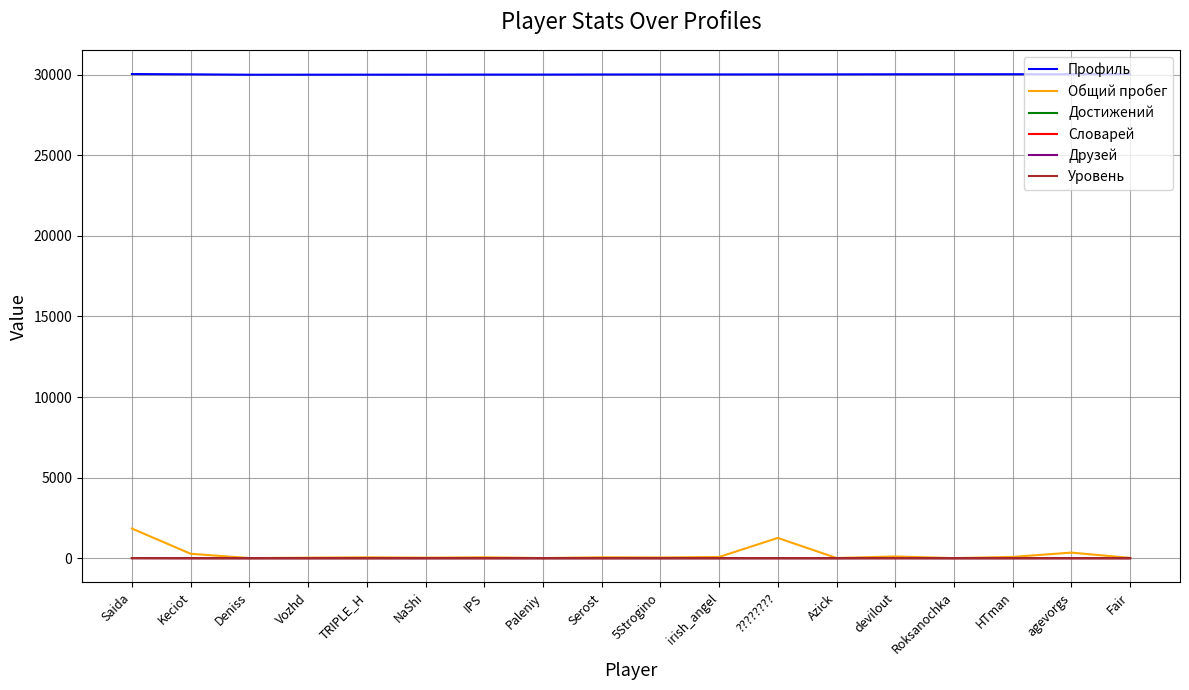

What is the maximum value for Профиль?

30042